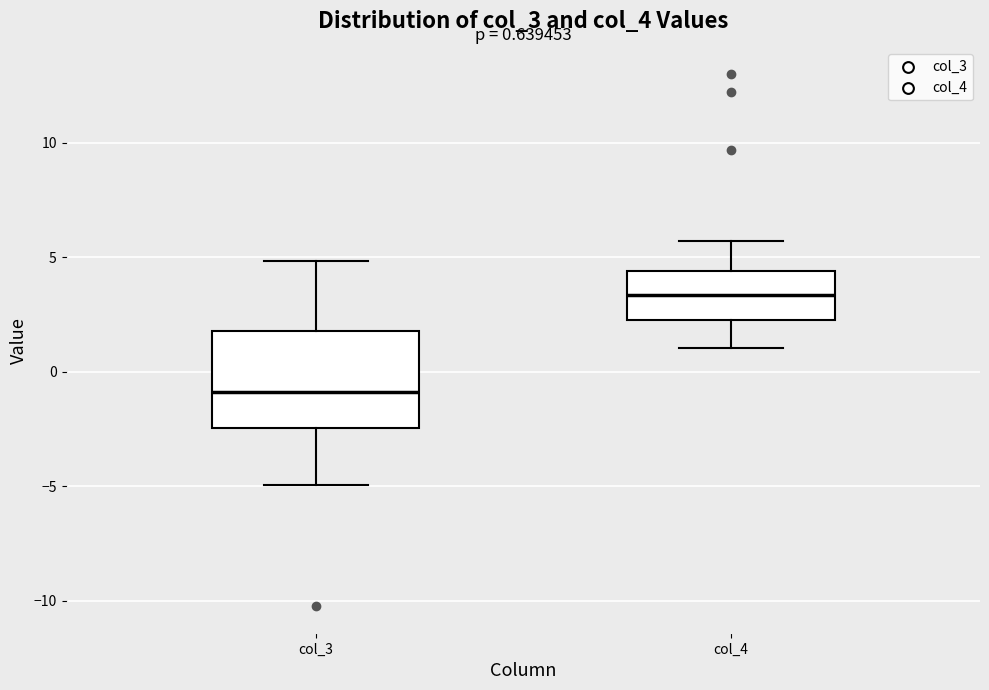

Comparing the boxes themselves (not the whiskers), which one is the tallest?

col_3